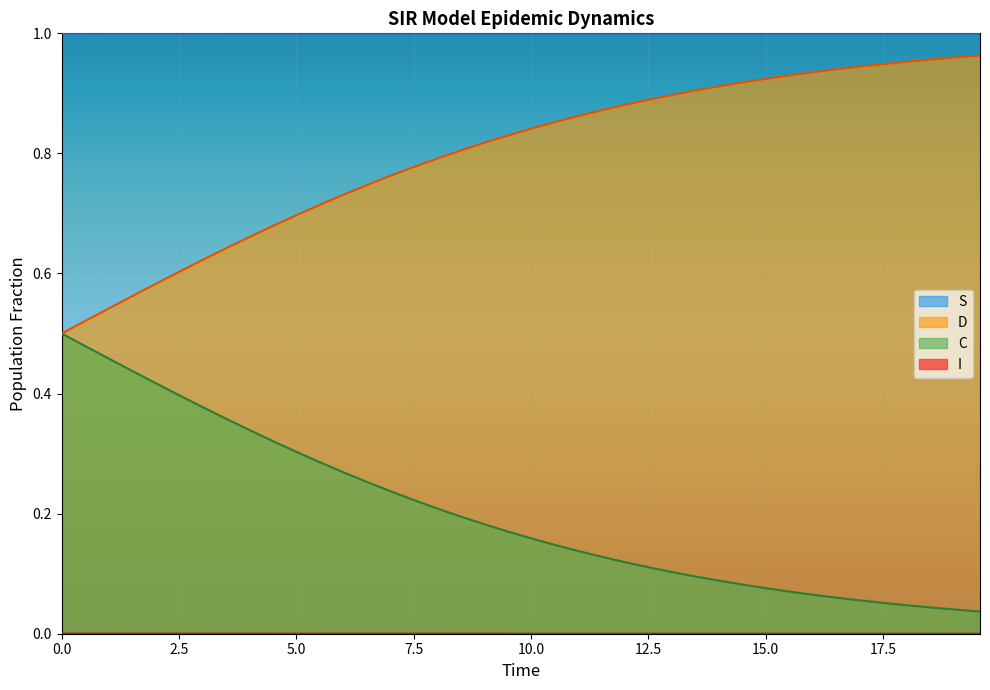

True or false: D and S intersect in this chart.

False